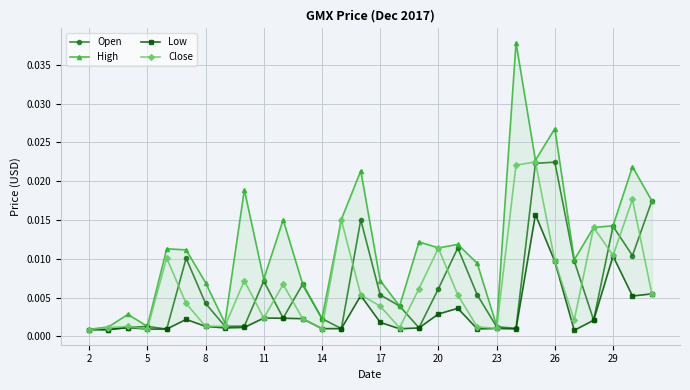

True or false: High and Close intersect in this chart.

False